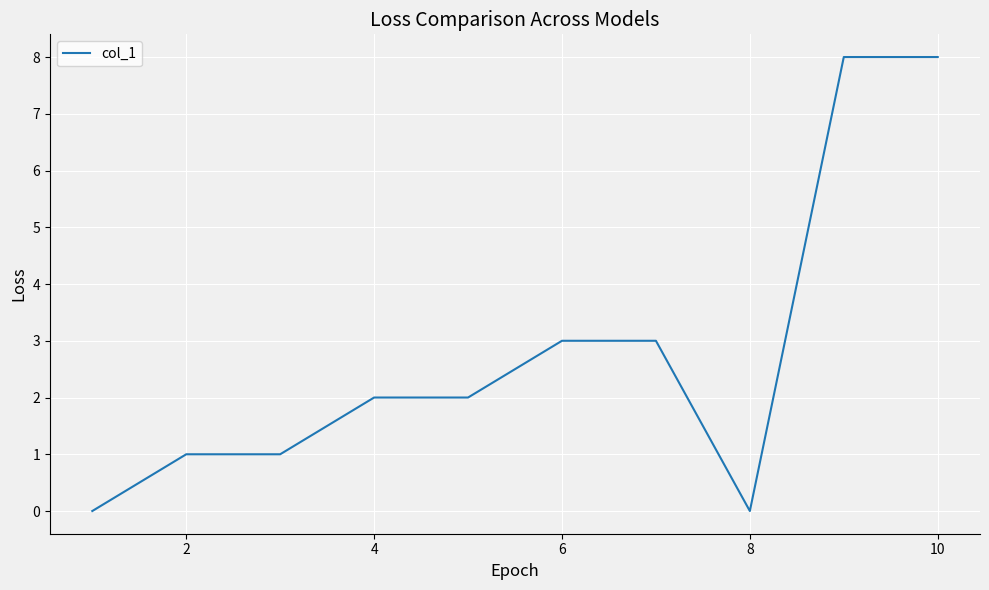

What is the difference between the maximum and minimum values?

8